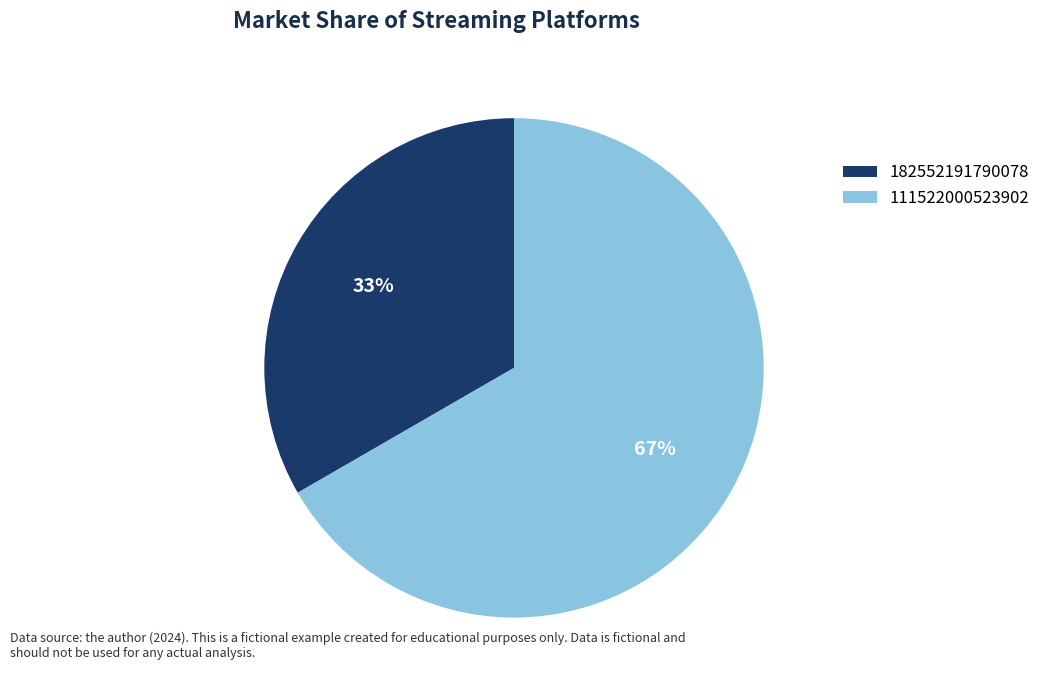

True or false: 182552191790078 accounts for 44% of the total.

False